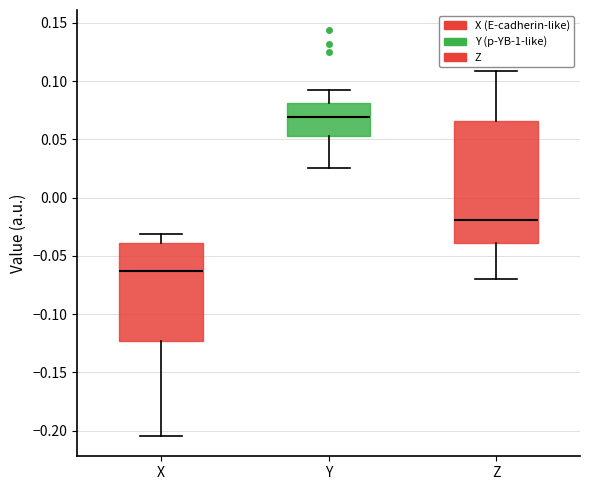

Which box has the lowest median line?

X